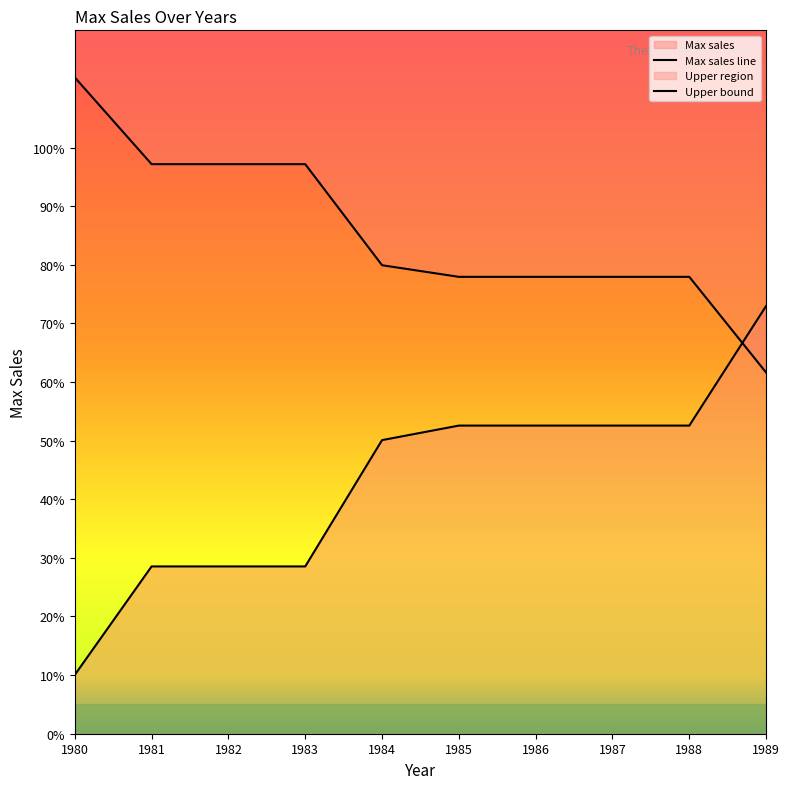

How many data points are above 52?

5